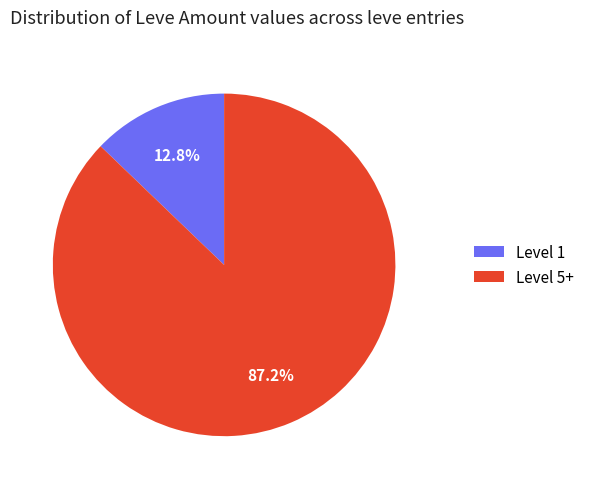

Rank the categories by value from highest to lowest.

Level 5+, Level 1